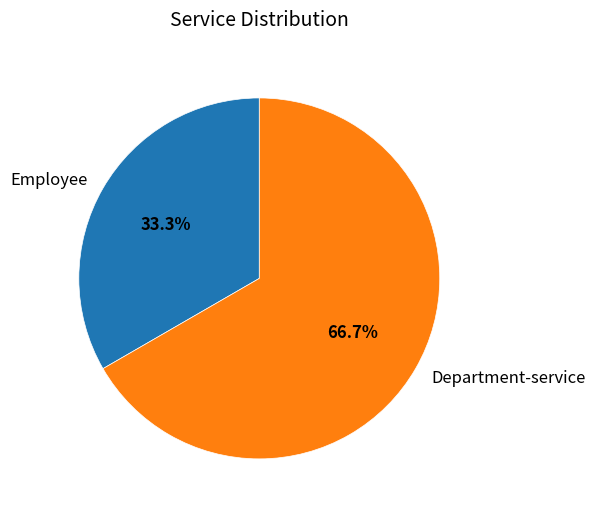

Is it true that Employee is 33% of the pie?

True